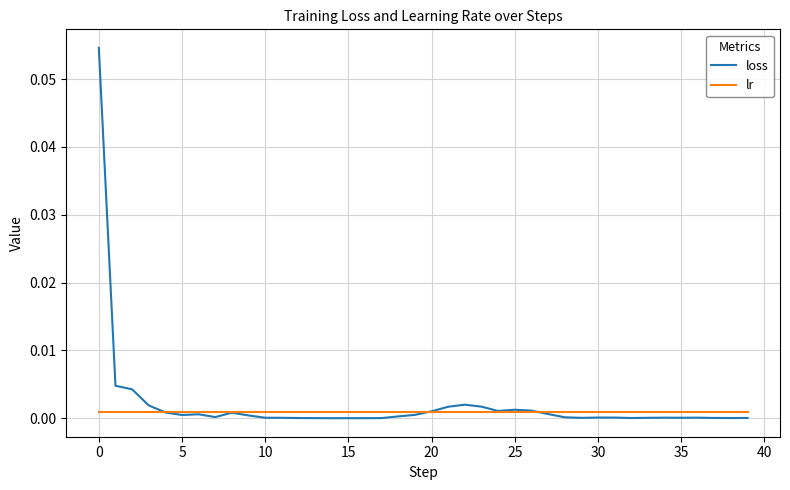

Rank the series by their maximum value, from highest to lowest.

loss, lr